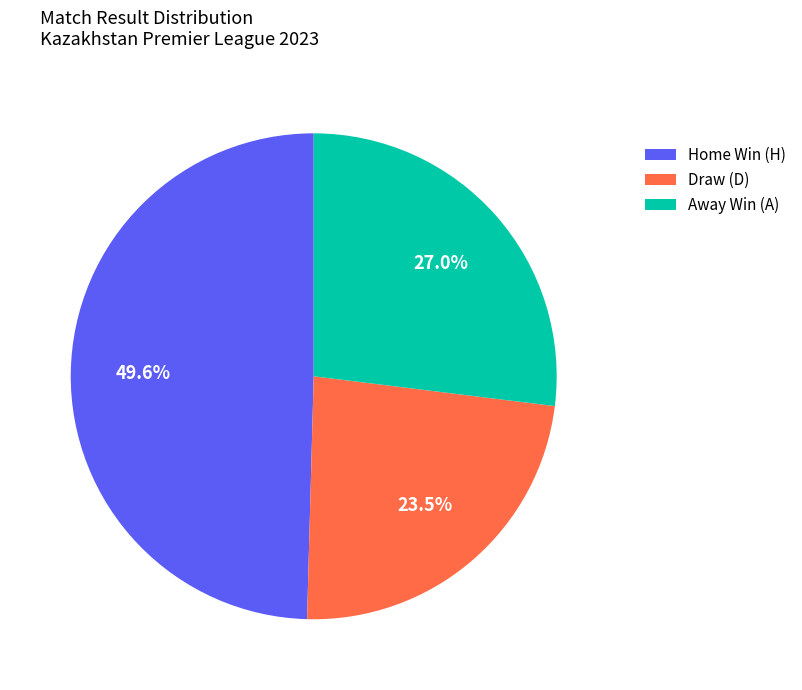

To the nearest percent, what is the difference between the largest and smallest slice percentages?

26%